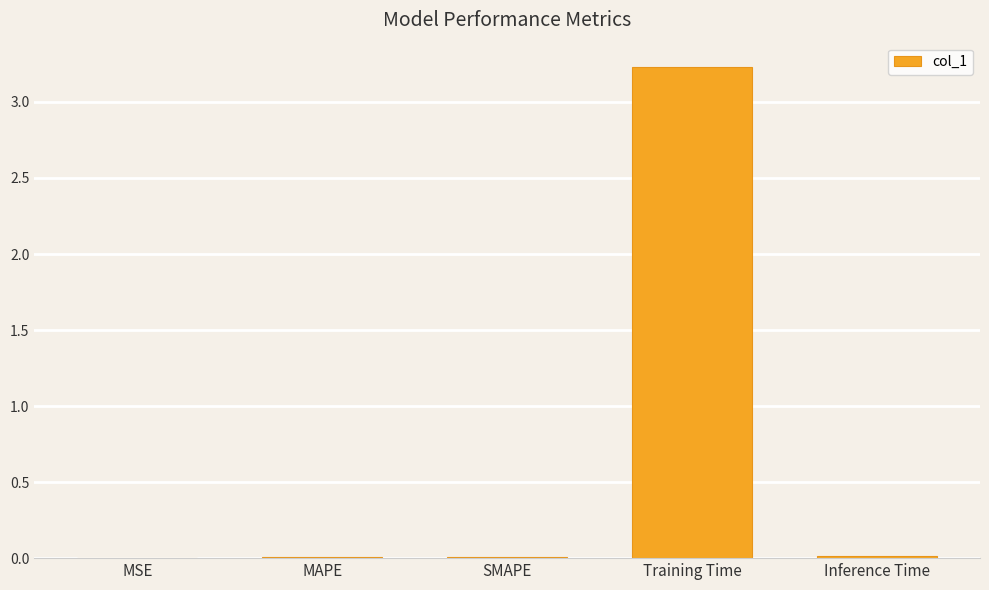

Read the value at Training Time.

3.2